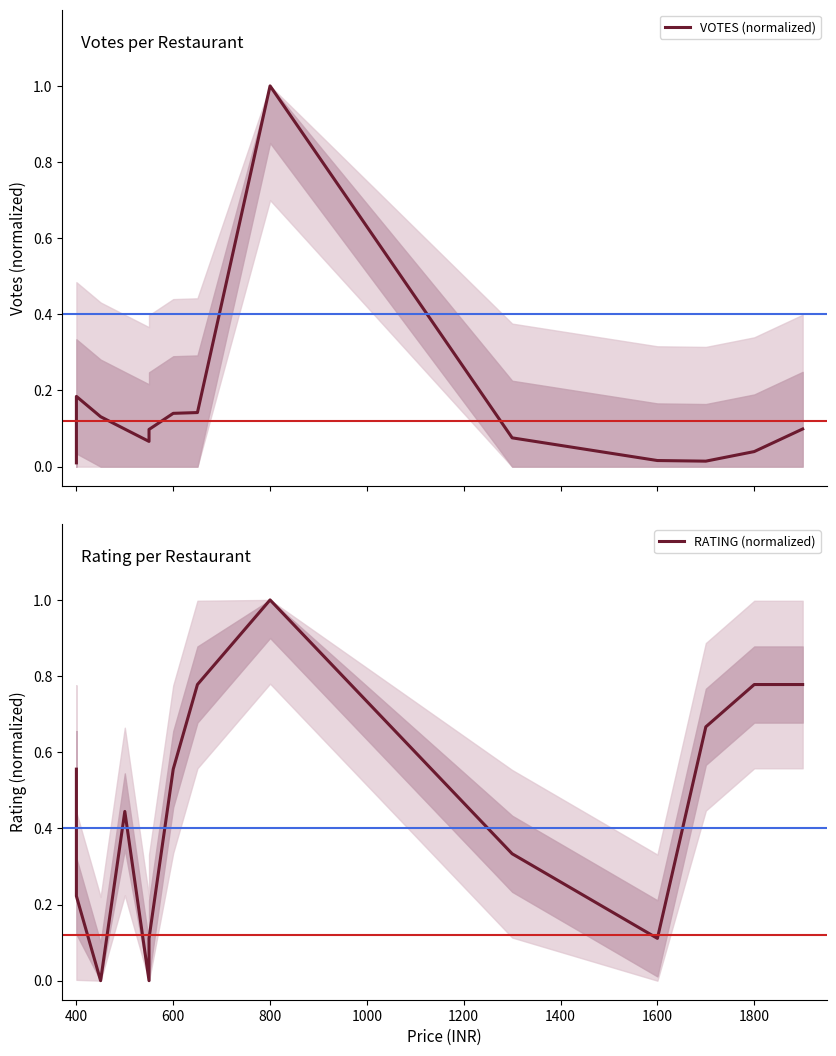

What is the total value across all series at 1400?

0.2